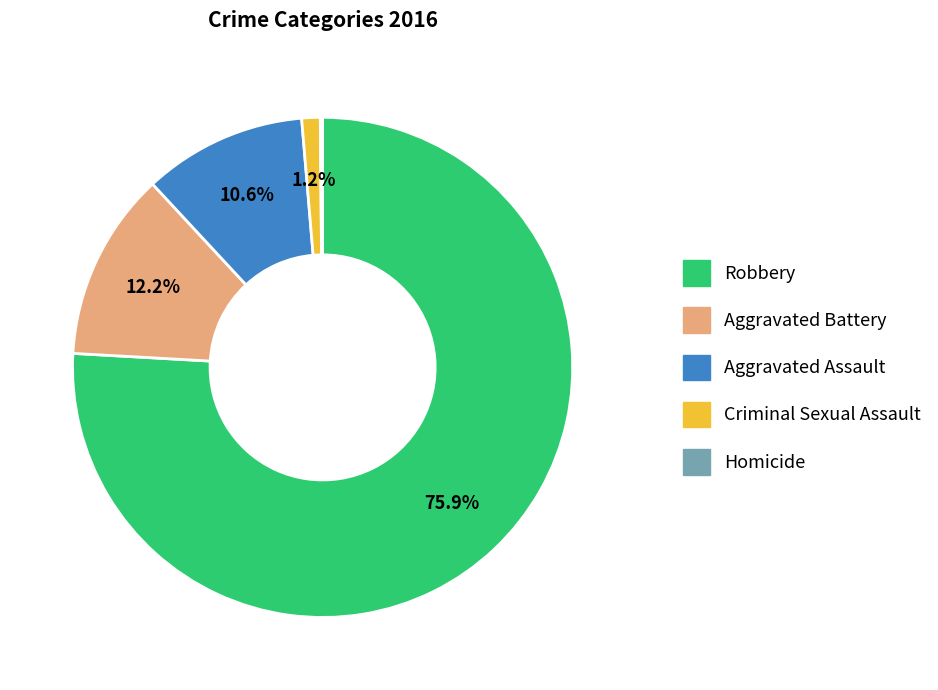

Does Aggravated Battery represent more than half of the total?

No